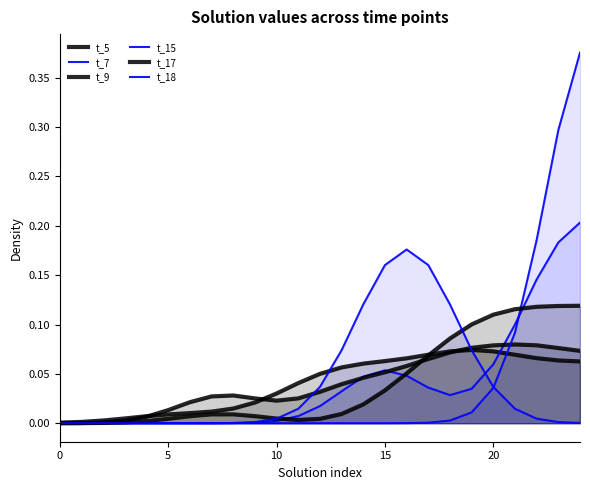

What is the label of the 16th point from the left?

15